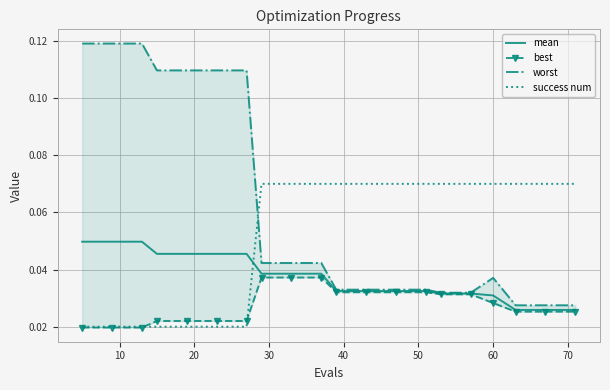

True or false: success num and mean cross at least once.

True